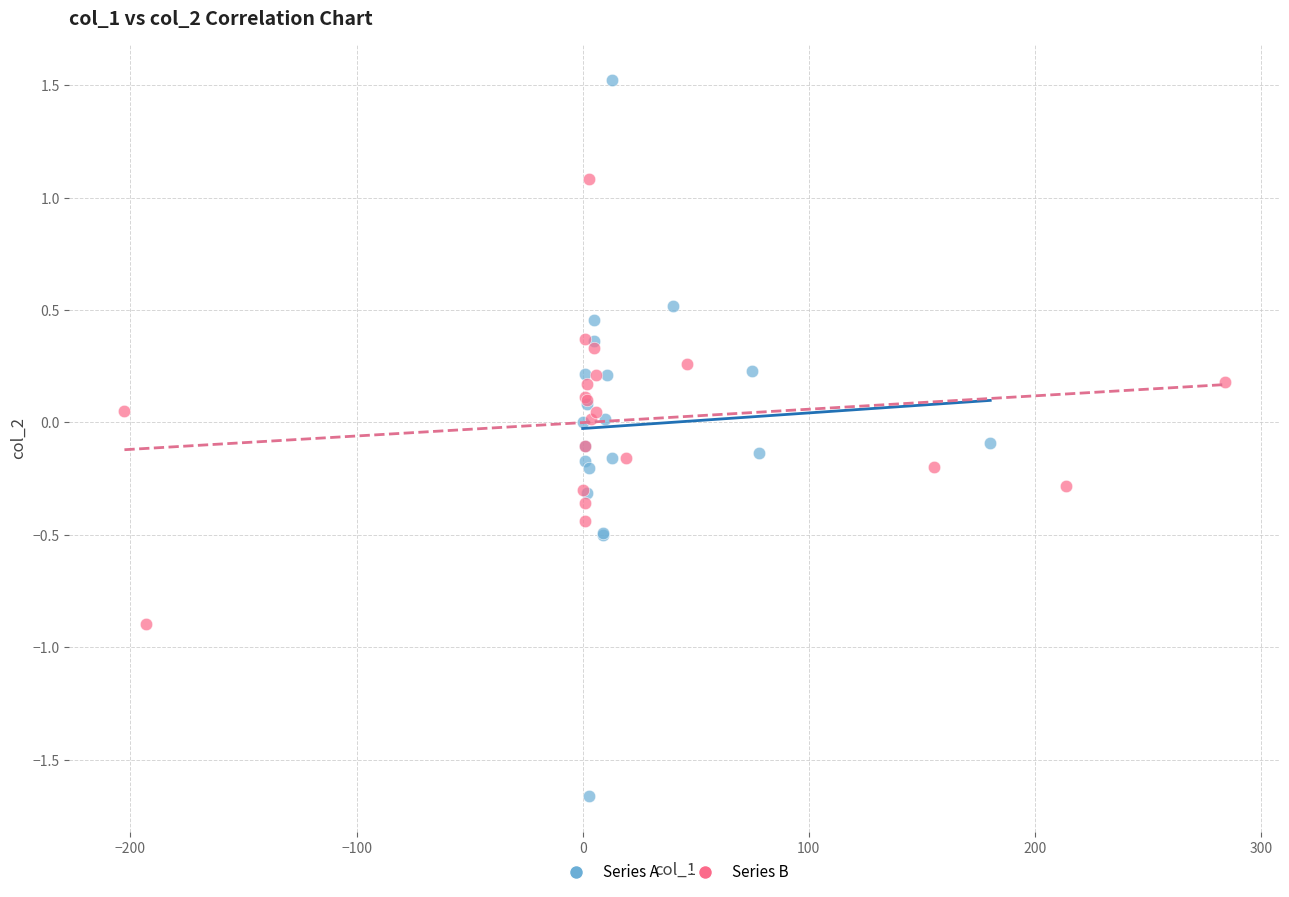

What are all the series names shown in the legend?

Series A, Series B